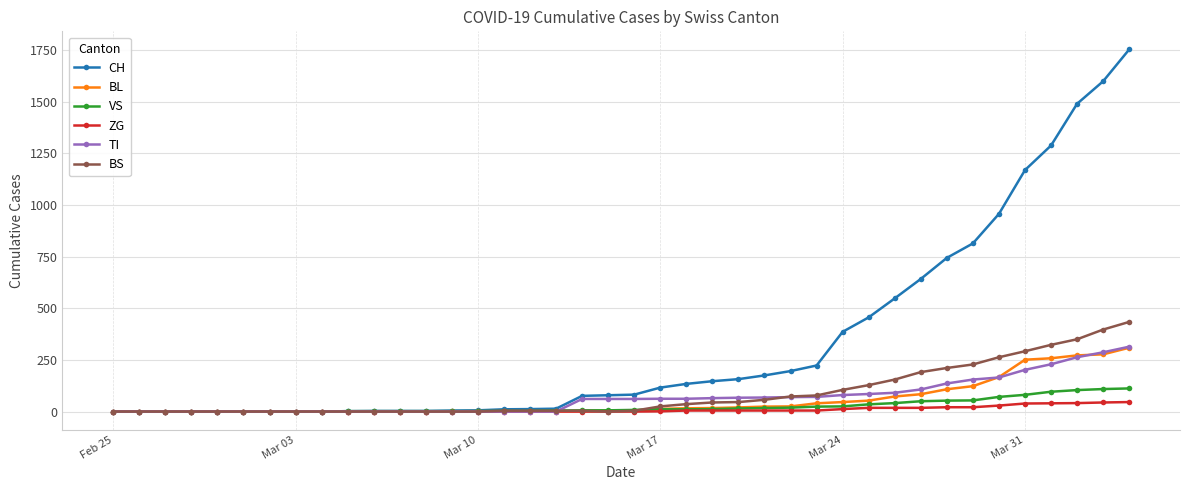

Which series has the largest range (max minus min)?

CH